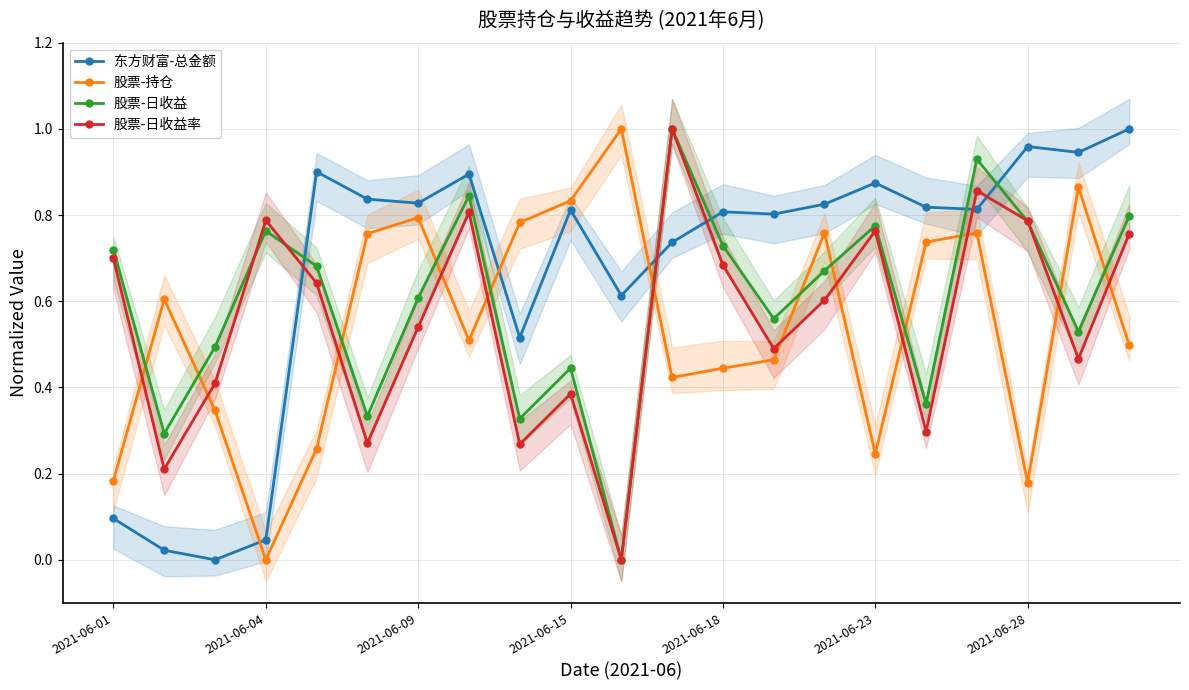

The value of 股票-日收益率 at 2021-06-01 is 1.1. True or false?

False